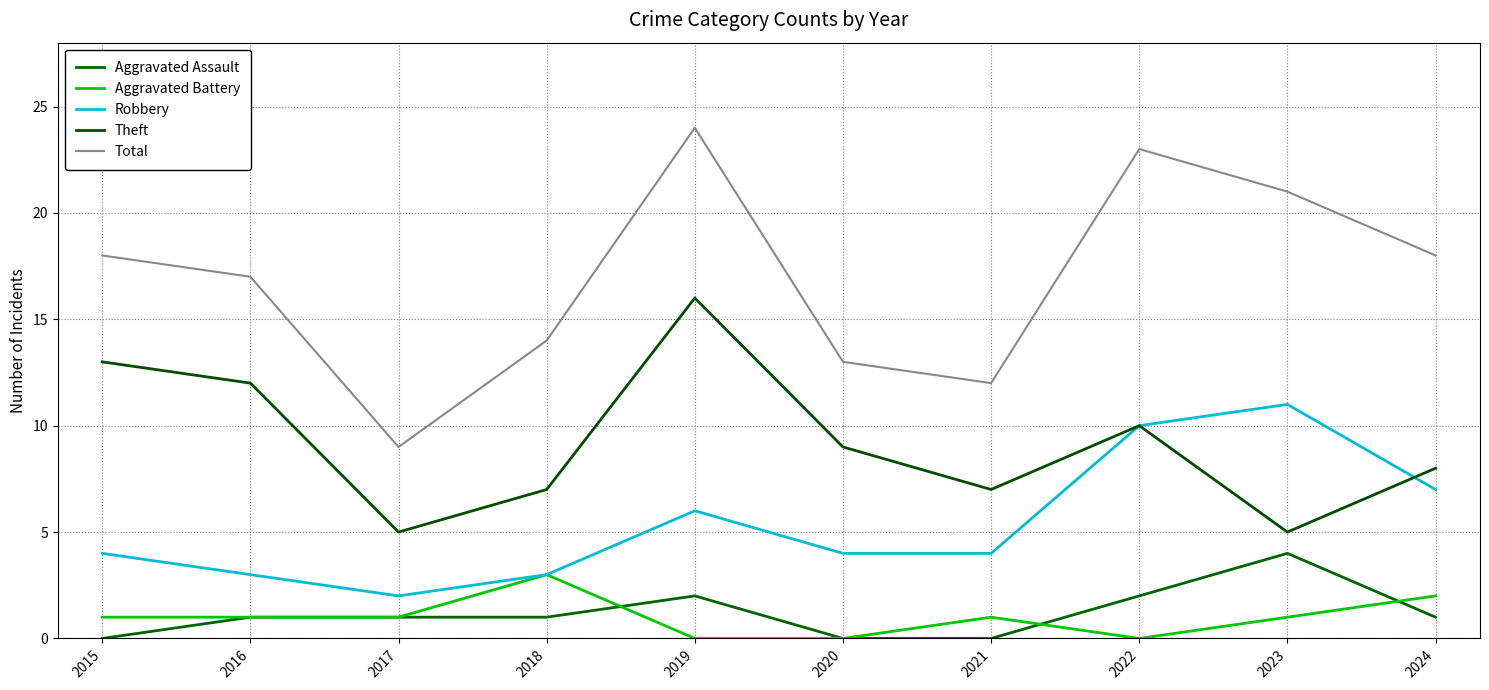

True or false: Aggravated Battery and Robbery intersect in this chart.

False